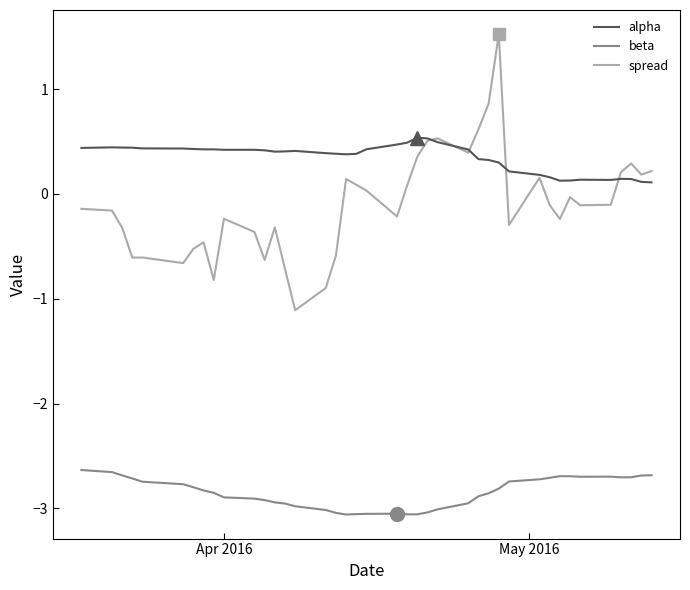

True or false: alpha and beta cross at least once.

False